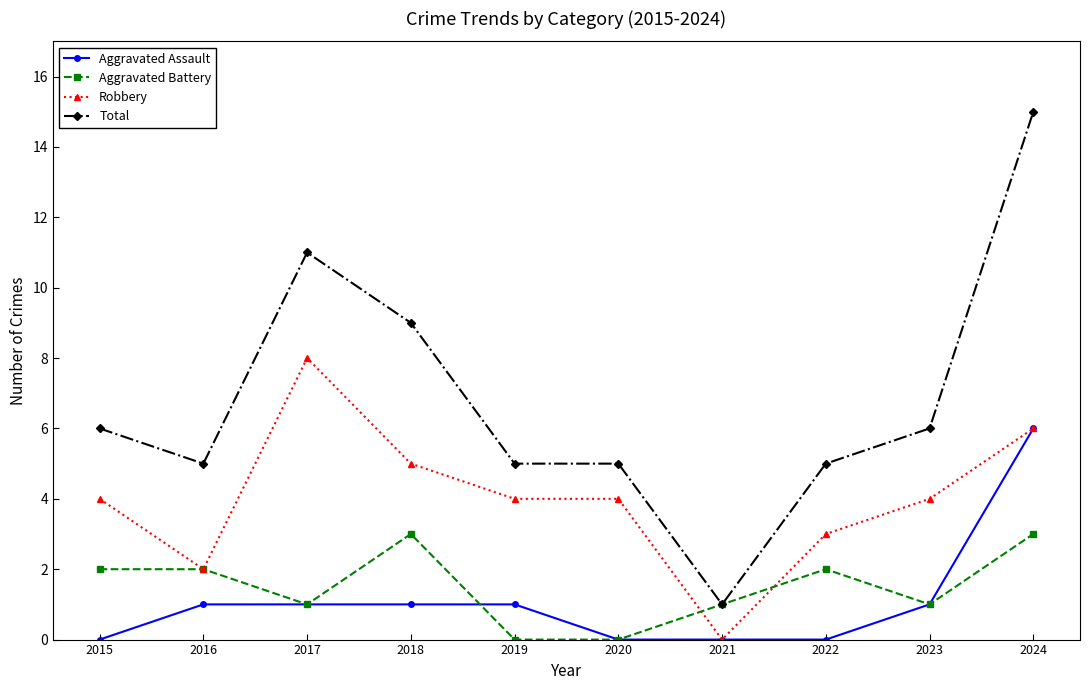

What is the average value of the Robbery series?

4